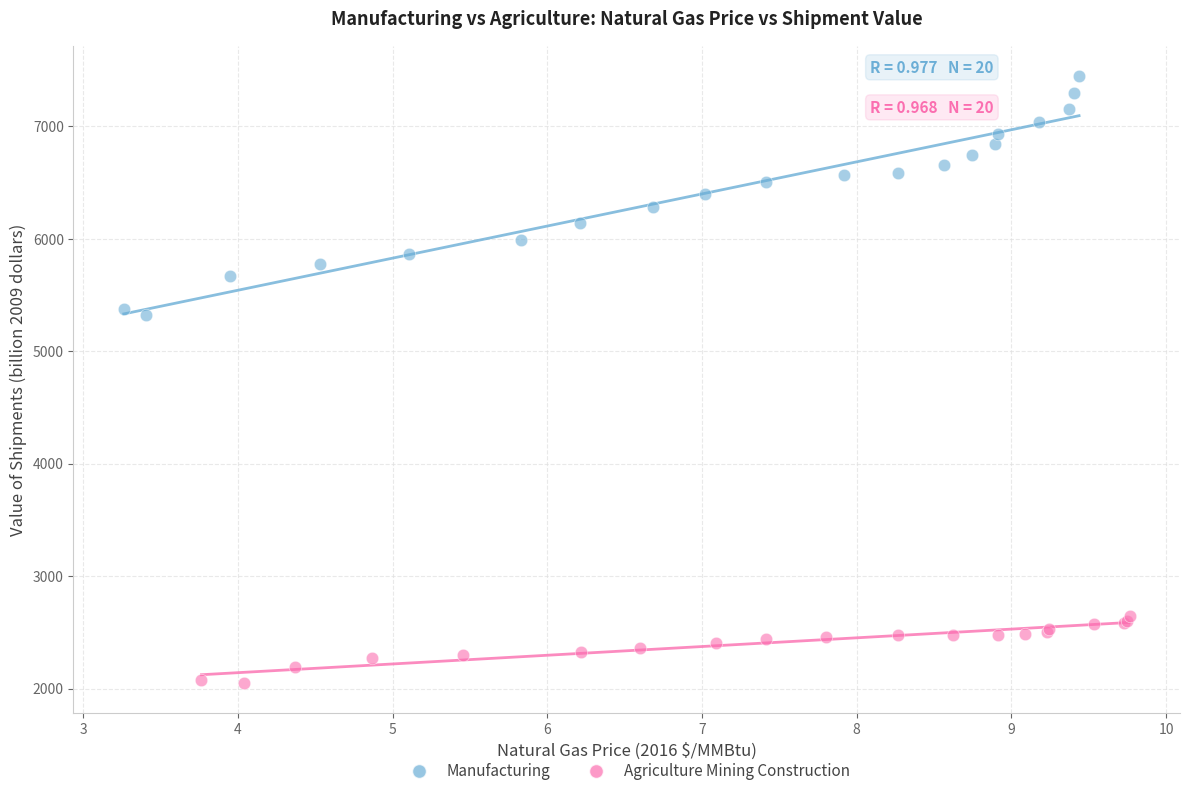

Which series reaches the minimum Y coordinate?

Agriculture Mining Construction